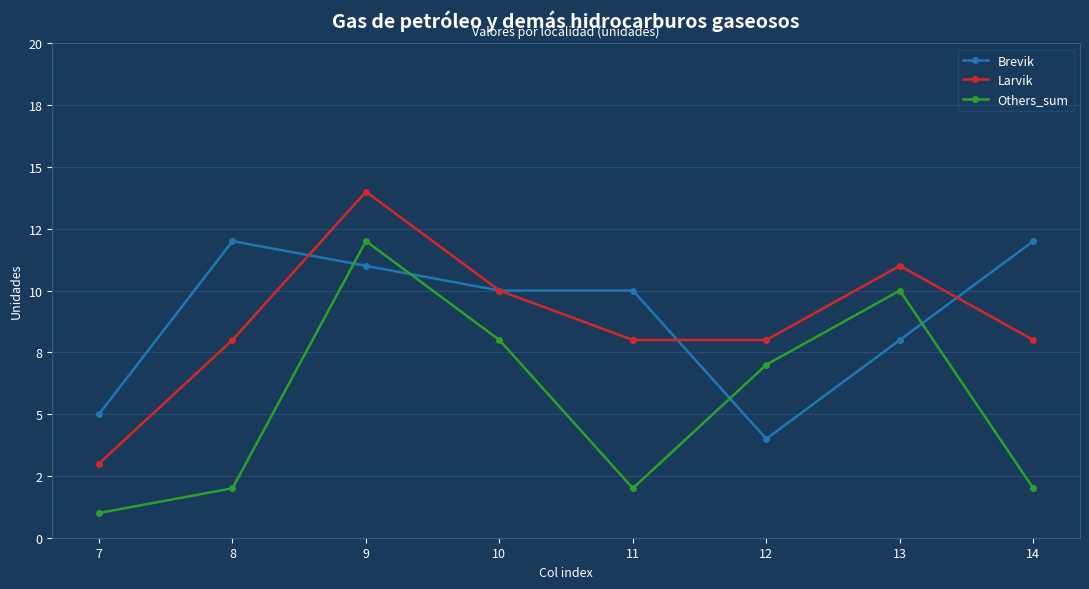

What are all the series names shown in the legend?

Brevik, Larvik, Others_sum